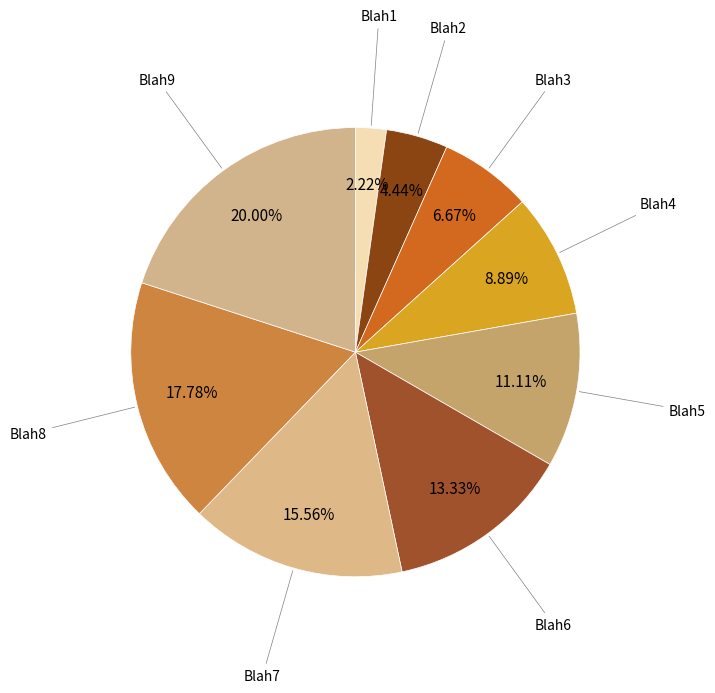

To the nearest percent, what is the average slice percentage?

11%